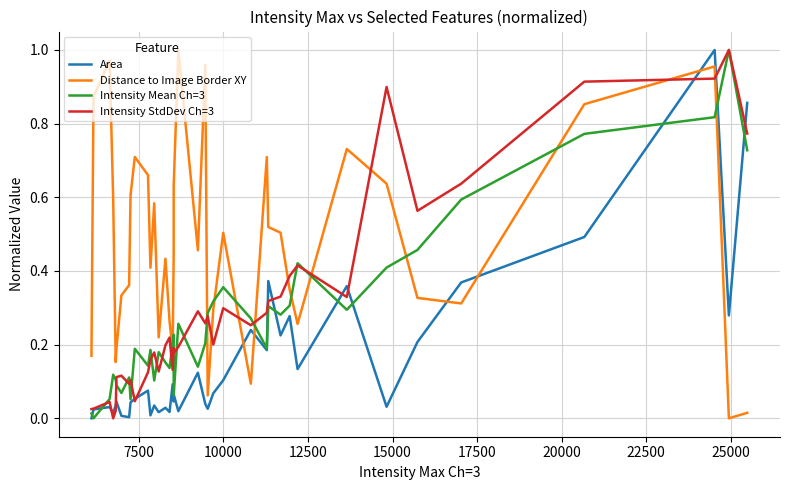

Which series has the largest total across all categories?

Distance to Image Border XY